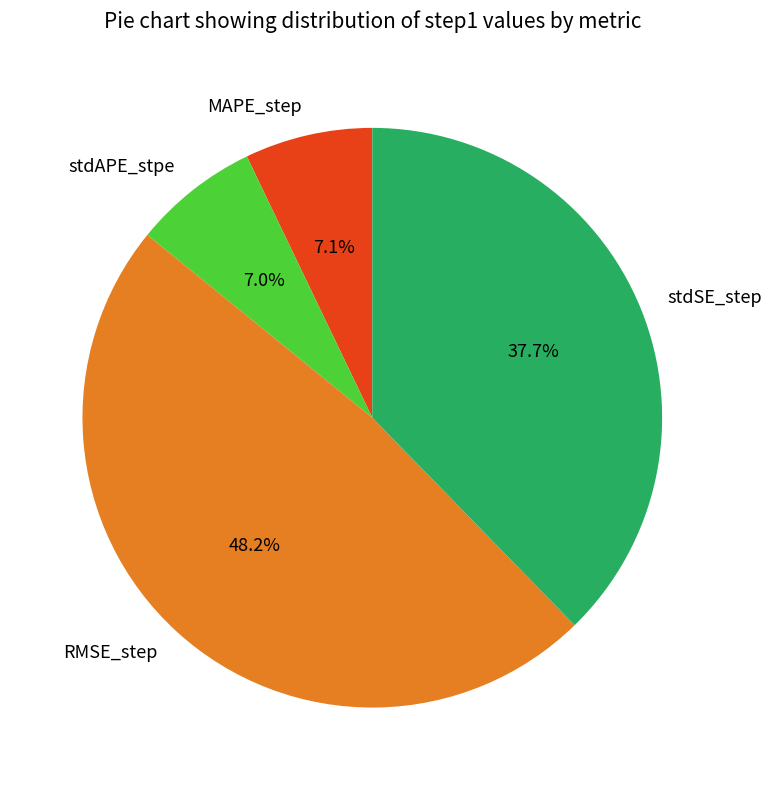

Does stdAPE_stpe represent more than half of the total?

No